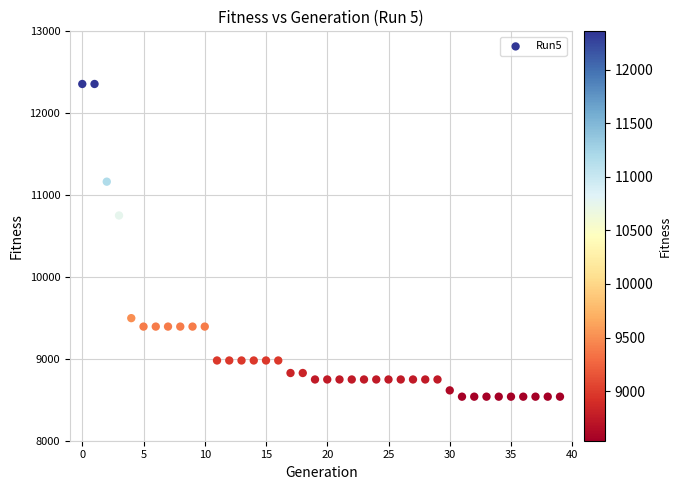

What is the range of Y values (max minus min)?

3819